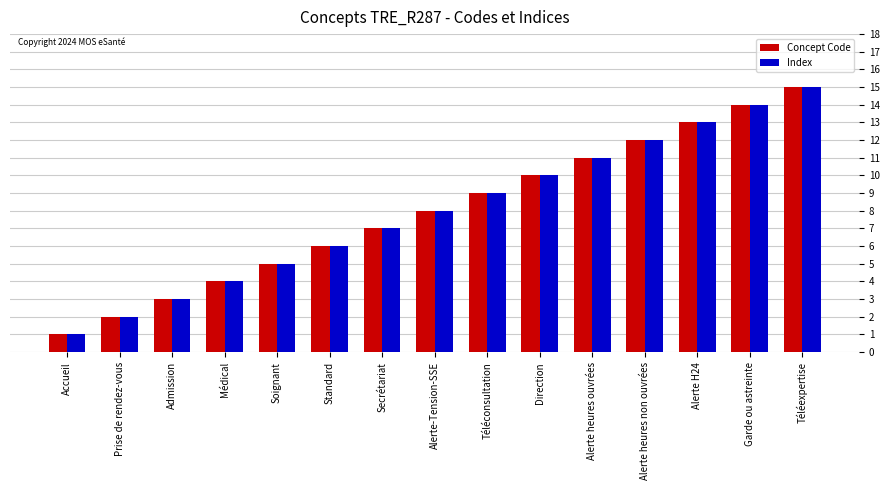

How many bars are there in each group?

2